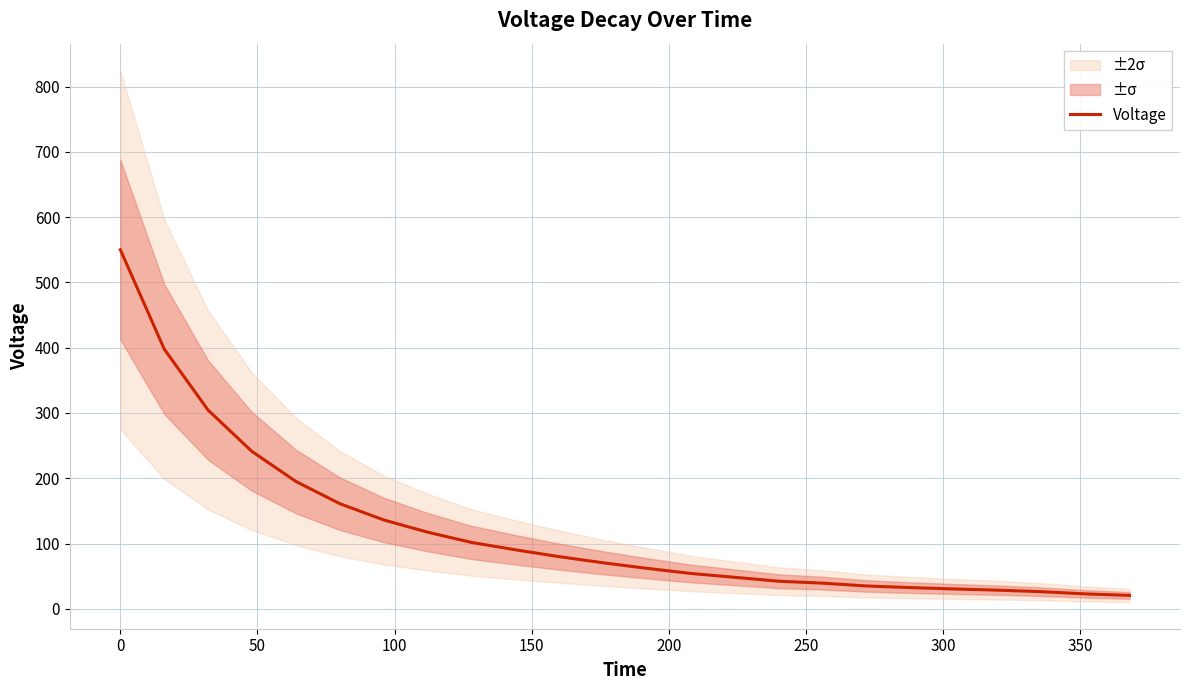

What is the highest value of the Voltage series?

550.0